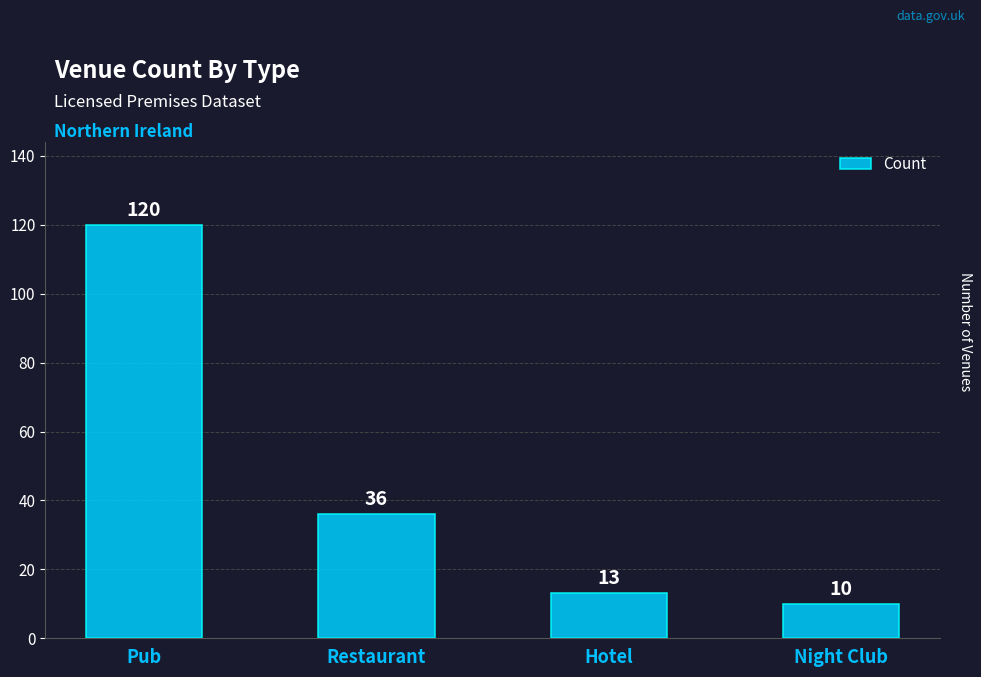

Reading left to right, extract all data points from this chart.

Pub=120	Restaurant=36	Hotel=13	Night Club=10